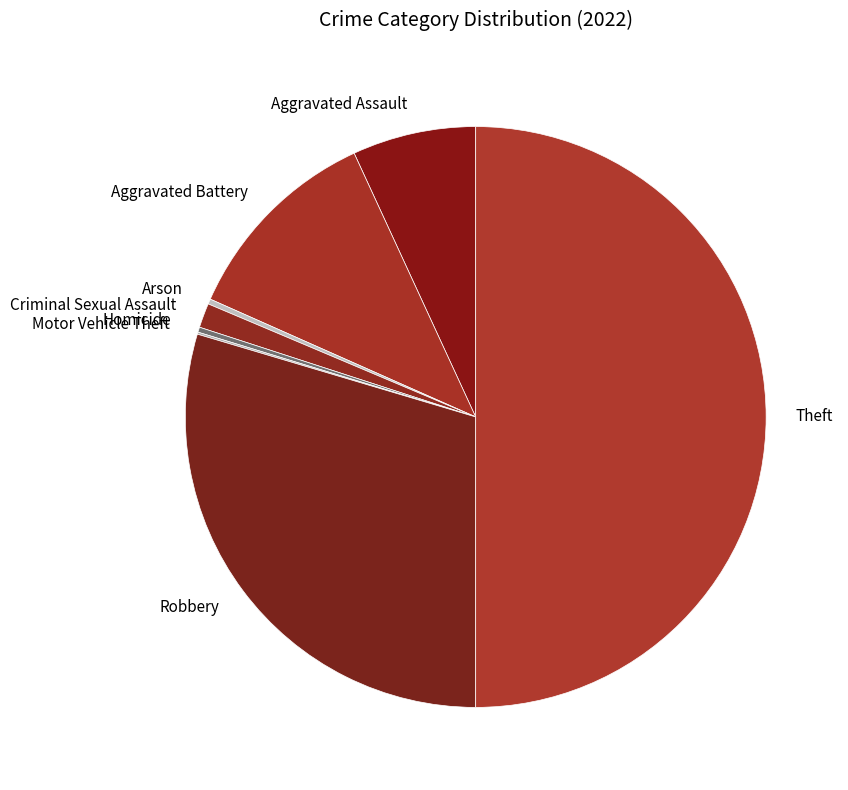

Combined, do Criminal Sexual Assault and Aggravated Assault account for over 50%?

No